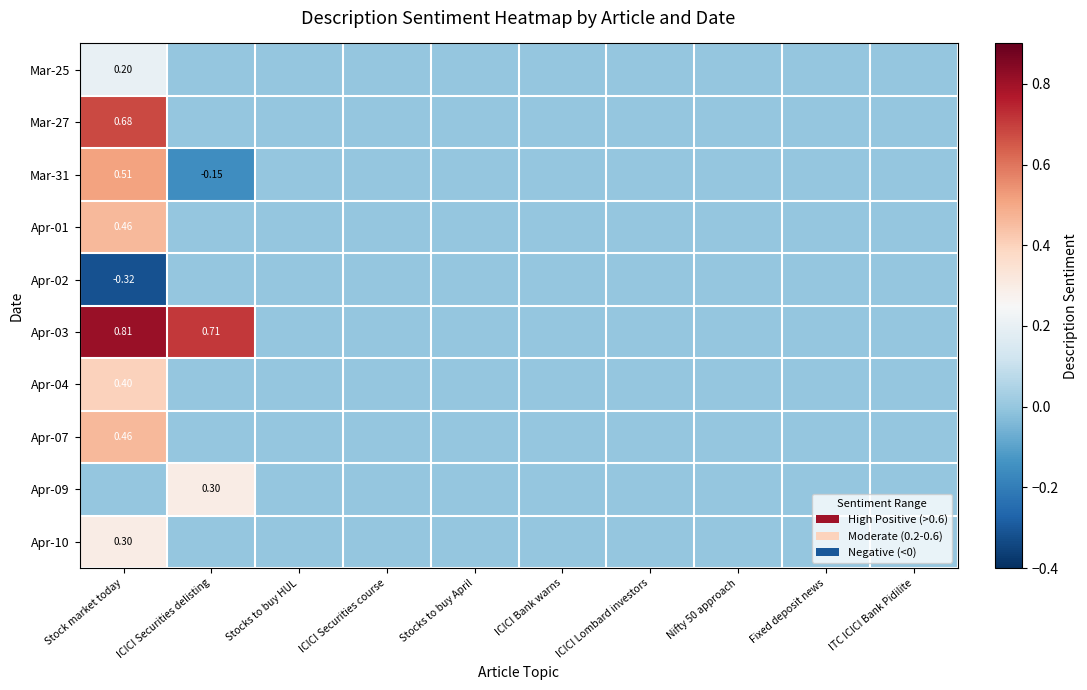

Which label corresponds to the smallest value in the chart?

Stock market today